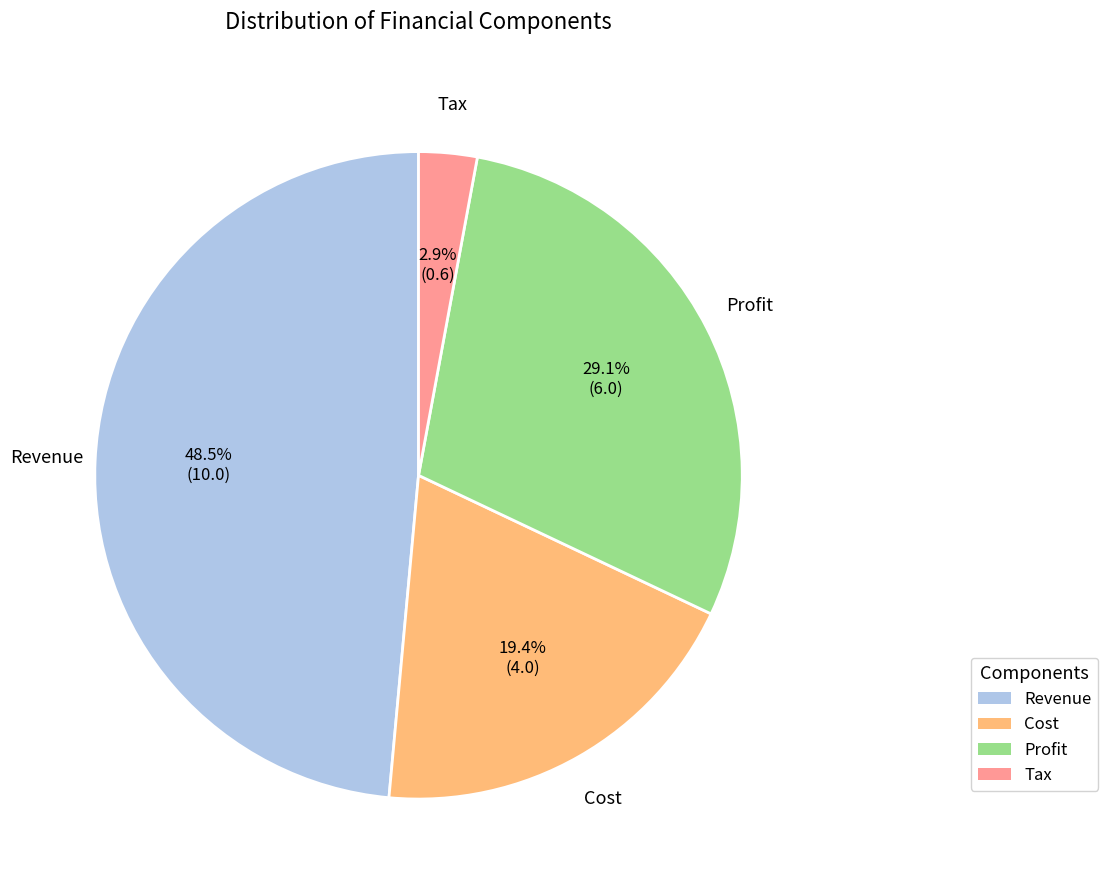

Is there any slice that represents more than half of the pie?

No